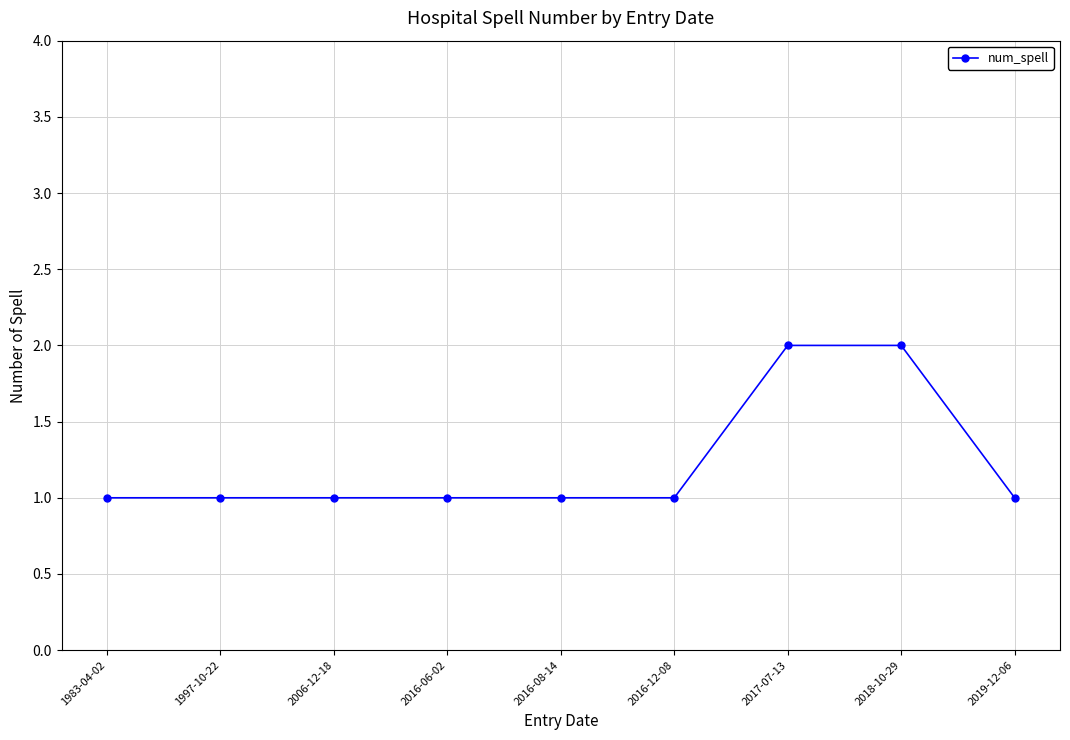

What is the ratio of the value at 2017-07-13 to the value at 2019-12-06?

2.0